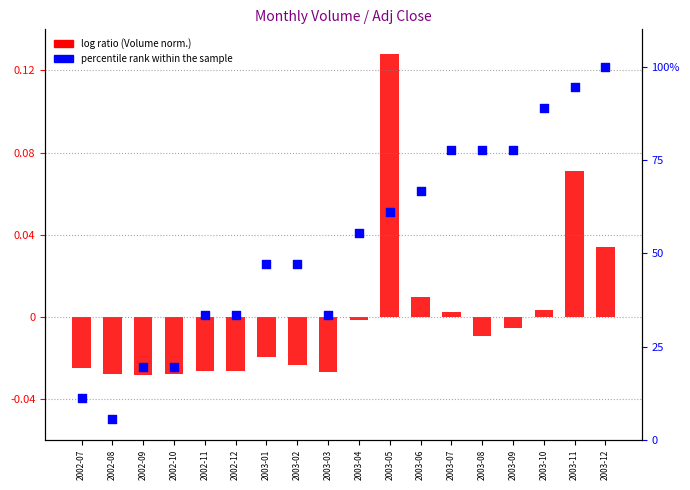

Which series has the largest total across all categories?

percentile rank within the sample